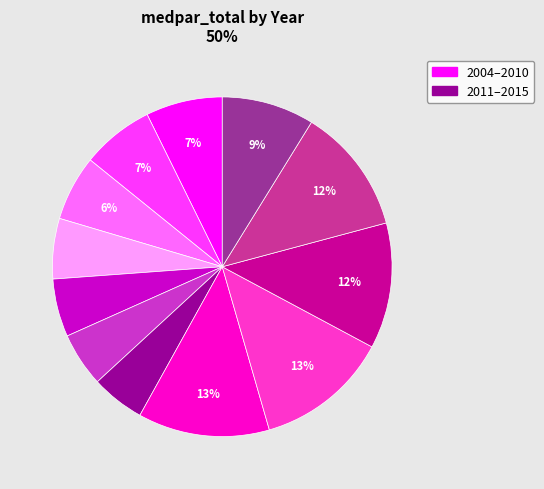

To the nearest percent, what is the difference between the largest and smallest slice percentages?

8%